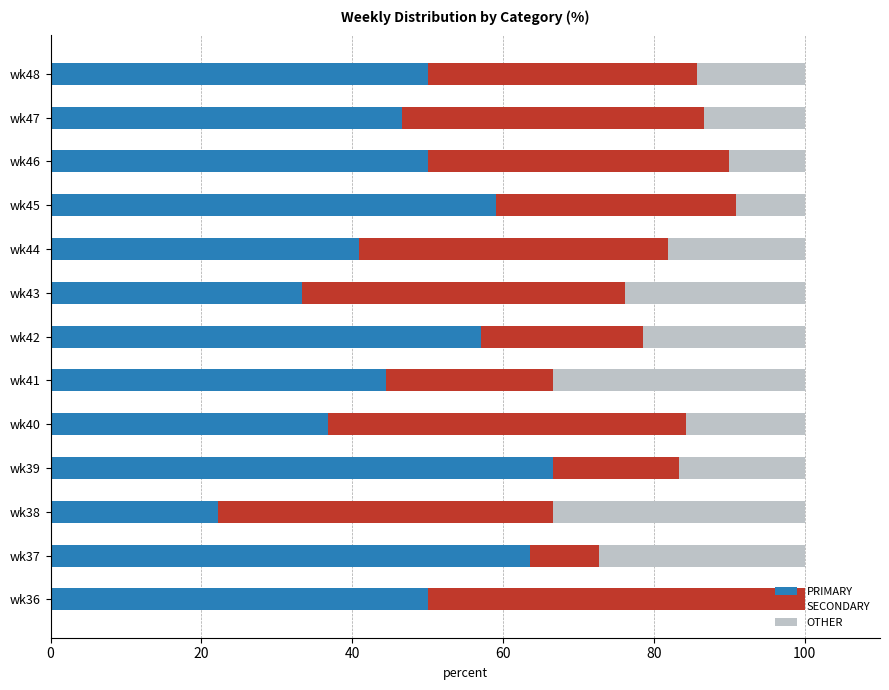

The PRIMARY series shows 63.6 at wk37. True or false?

True